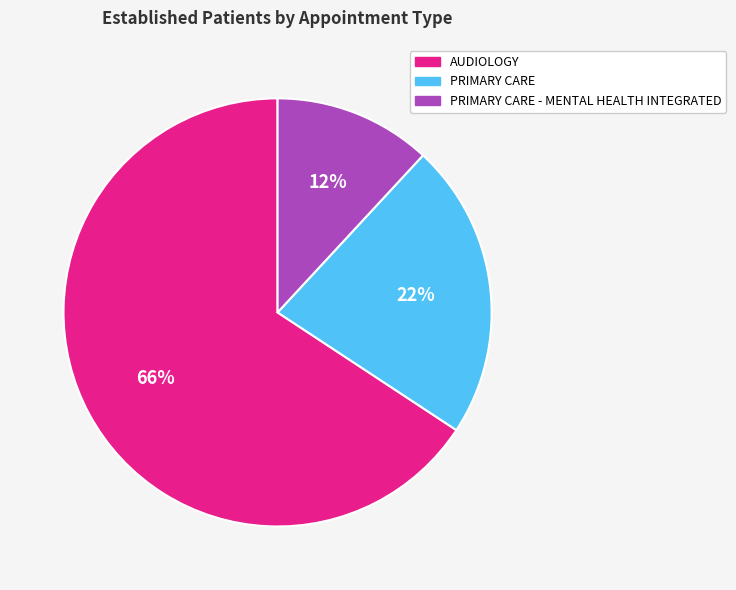

Combined, do PRIMARY CARE and AUDIOLOGY account for over 50%?

Yes